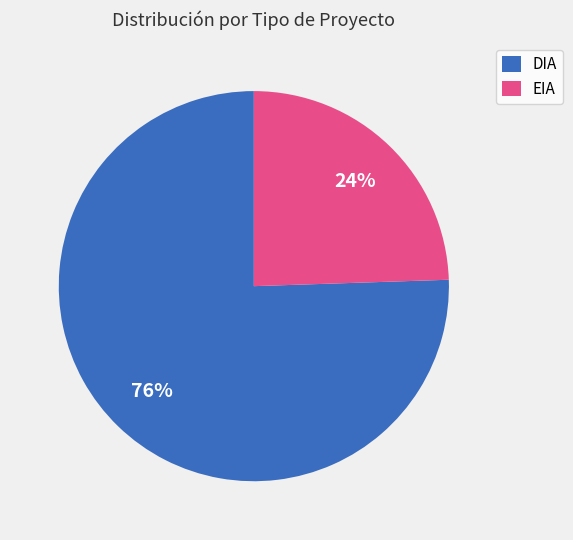

To the nearest percent, what is the combined percentage of EIA and DIA?

100%